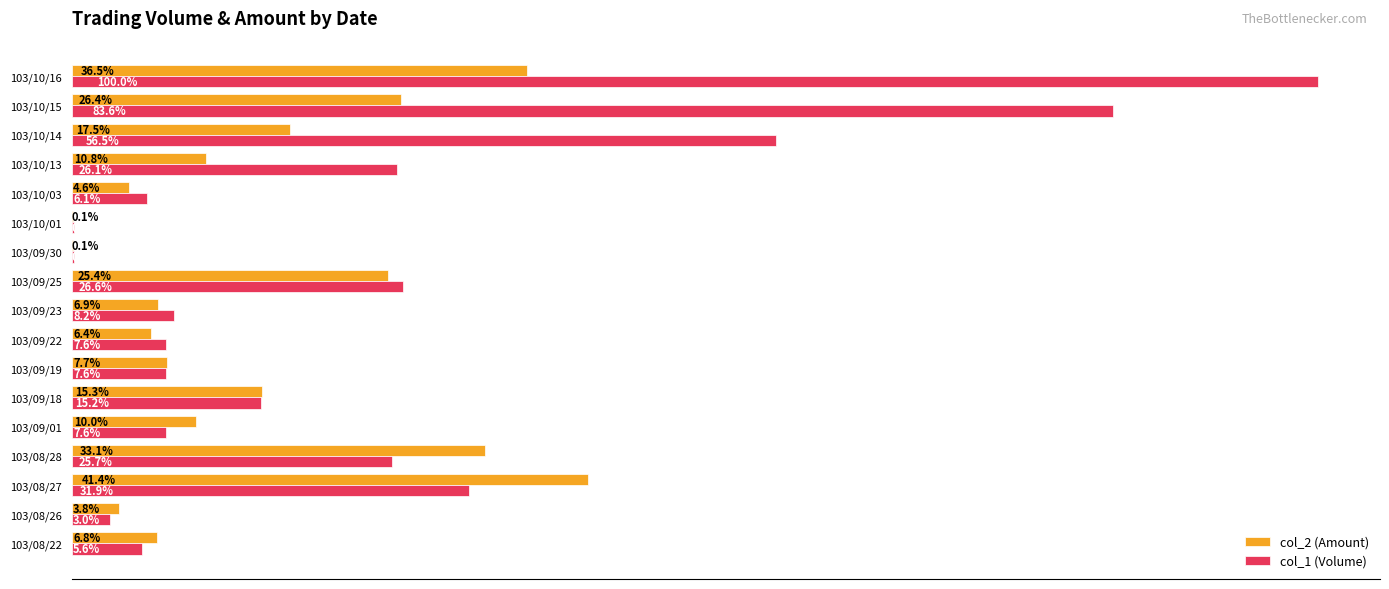

What are all the series names shown in the legend?

col_2 (Amount), col_1 (Volume)